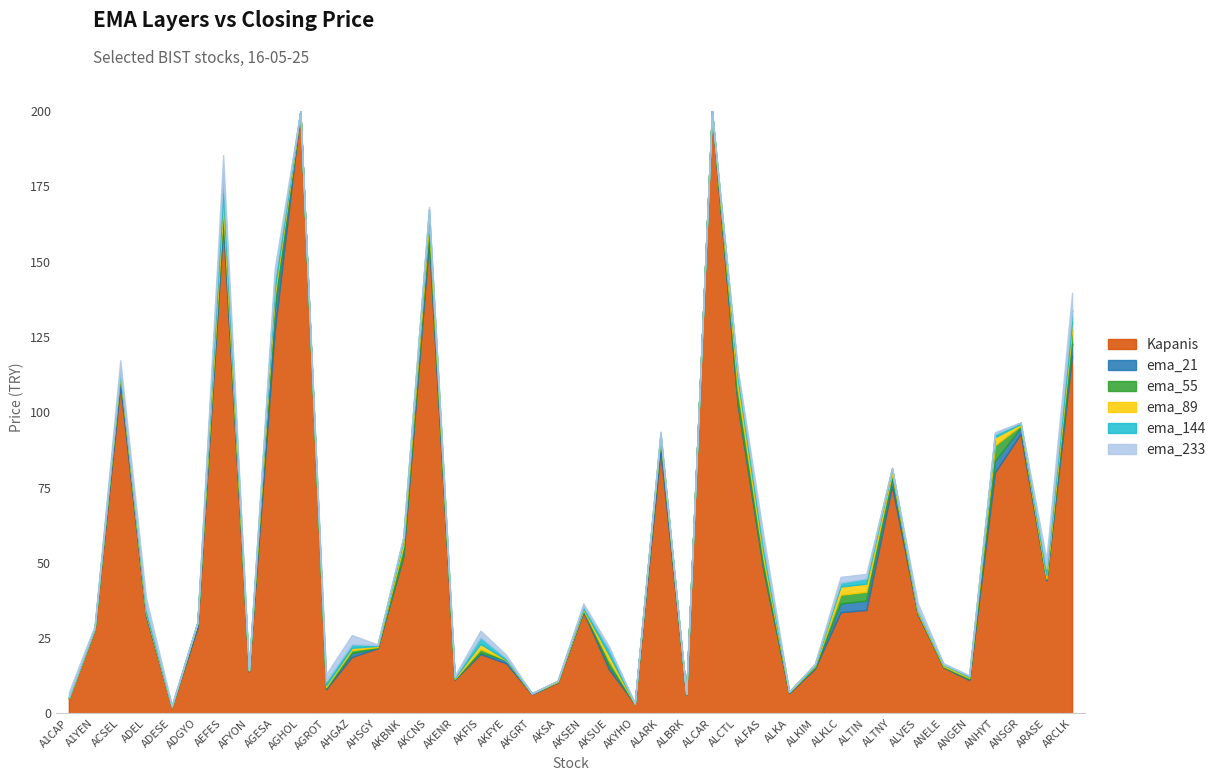

How many lines are shown in the chart?

6